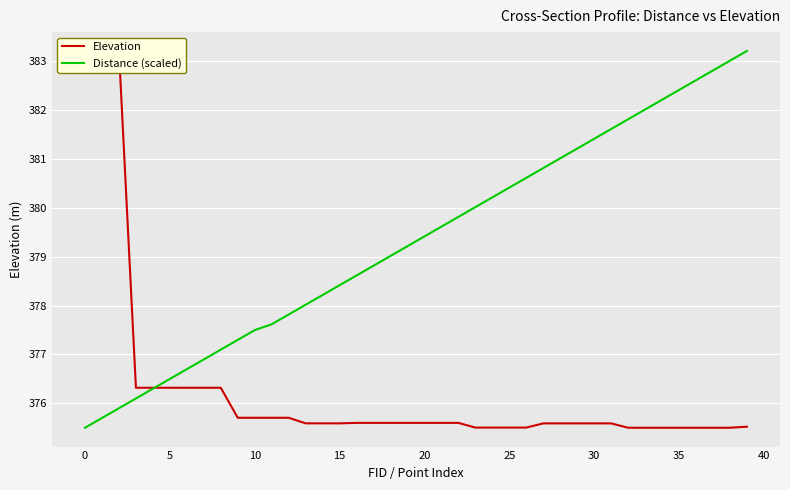

What is the lowest value of the Distance (scaled) series?

375.5